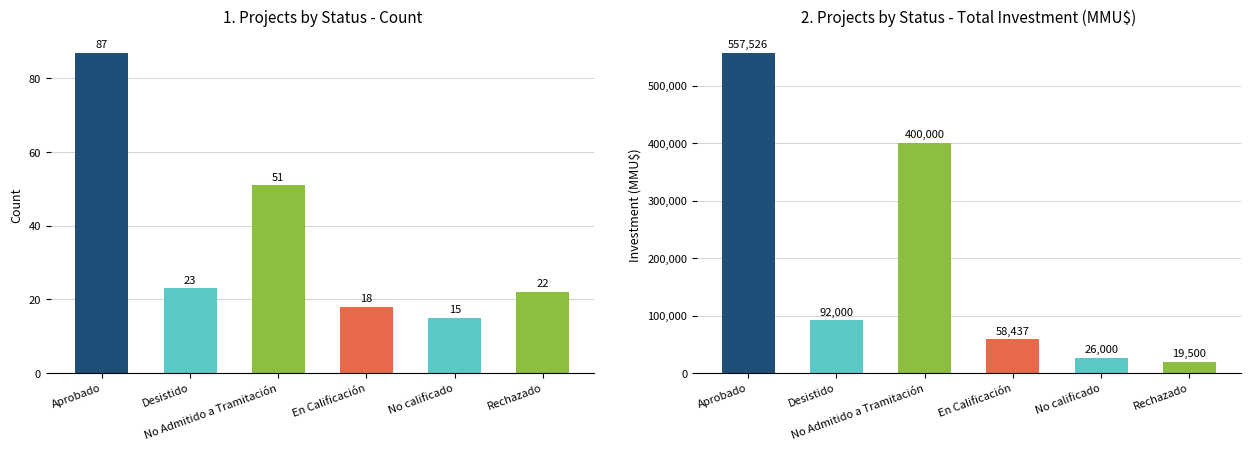

Reading right to left, what are all the values shown in this chart?

Count: 22	15	18	51	23	87
Total Investment (MMU$): 19500	26000	58437	400000	92000	557526